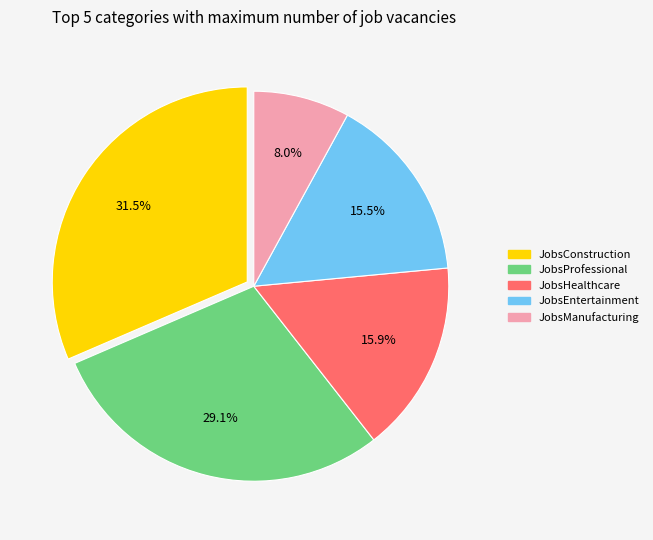

Is there any slice that represents more than half of the pie?

No